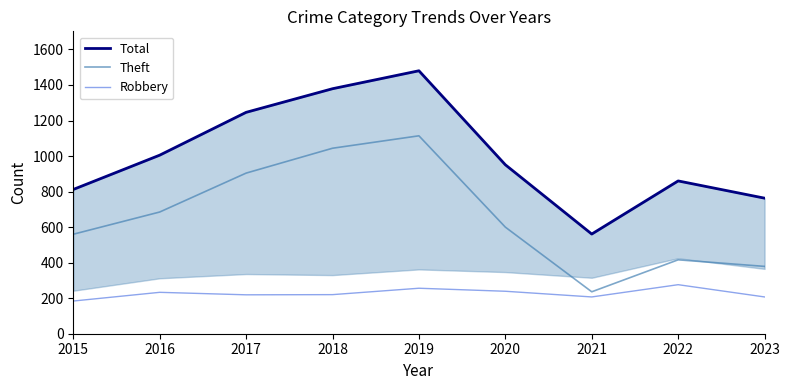

Between 2015 and 2023, which is larger?

2015